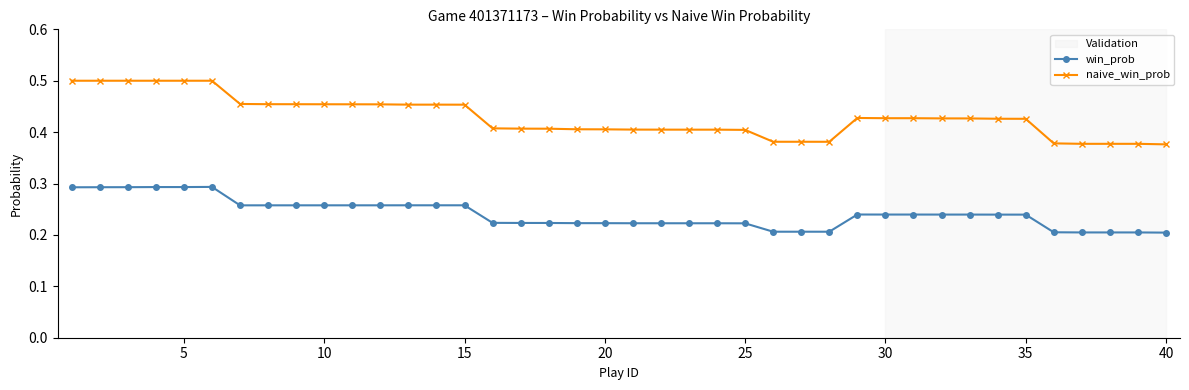

What is the difference between the maximum and second lowest values in the win_prob series?

0.1